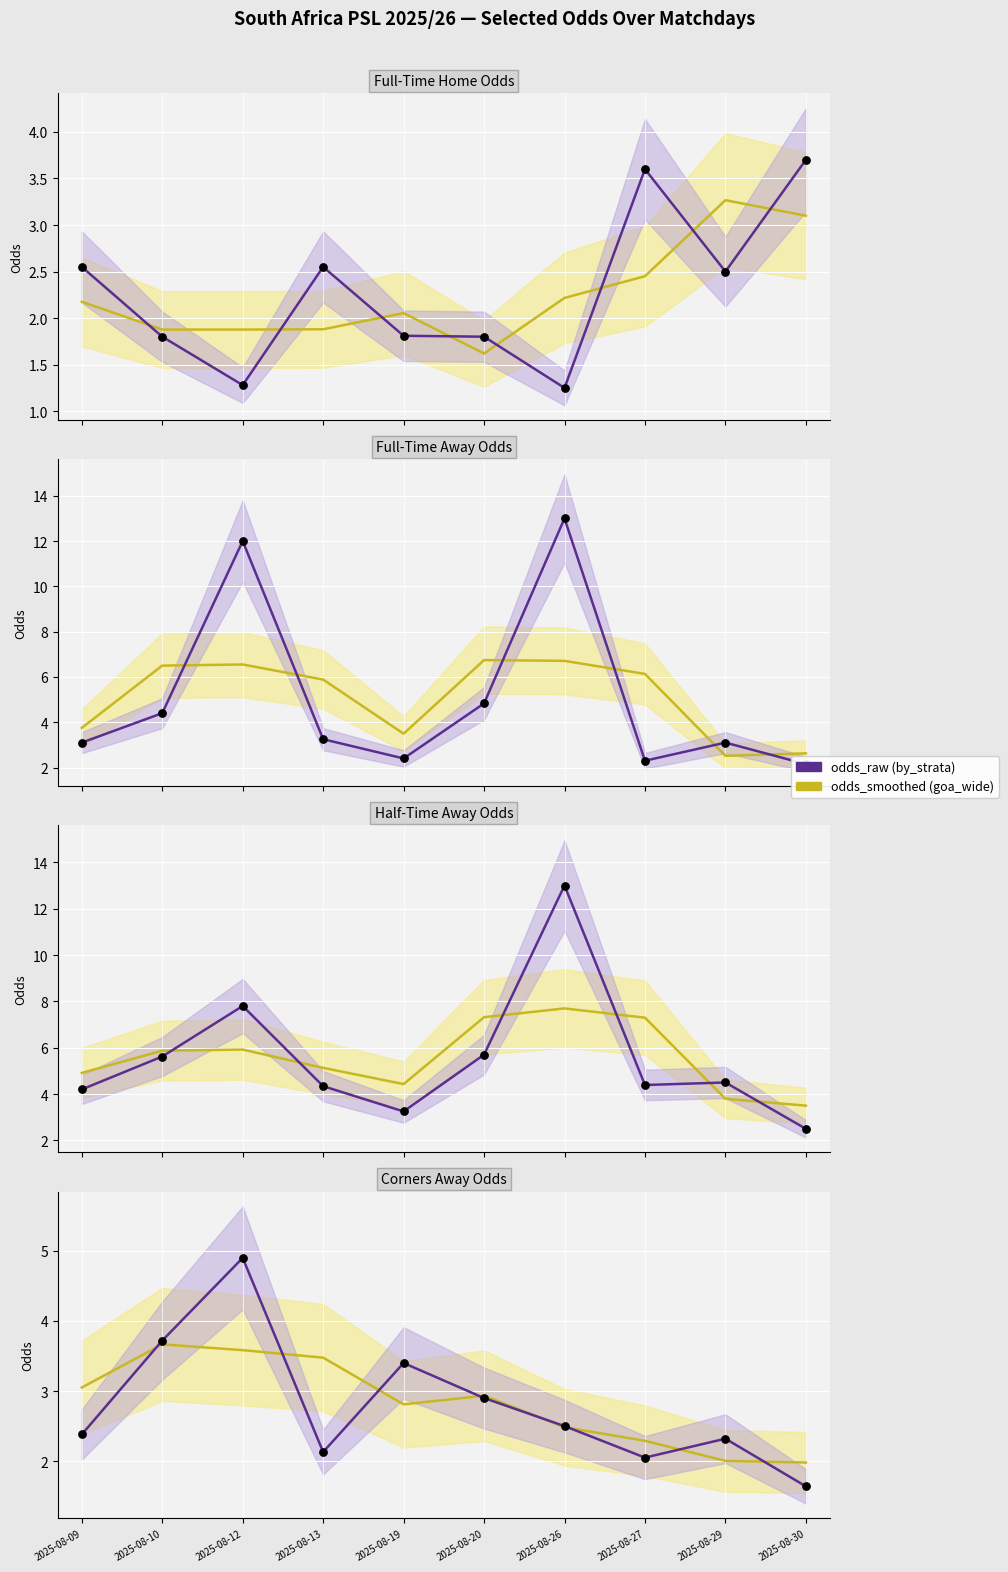

Which series has the largest total across all categories?

odds_smoothed (goa_wide)